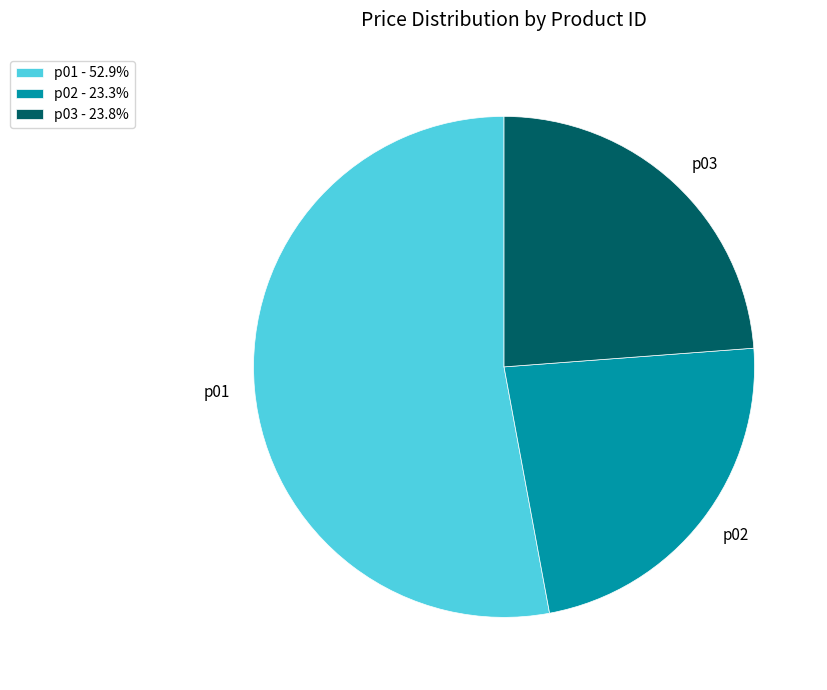

What is the majority slice?

p01